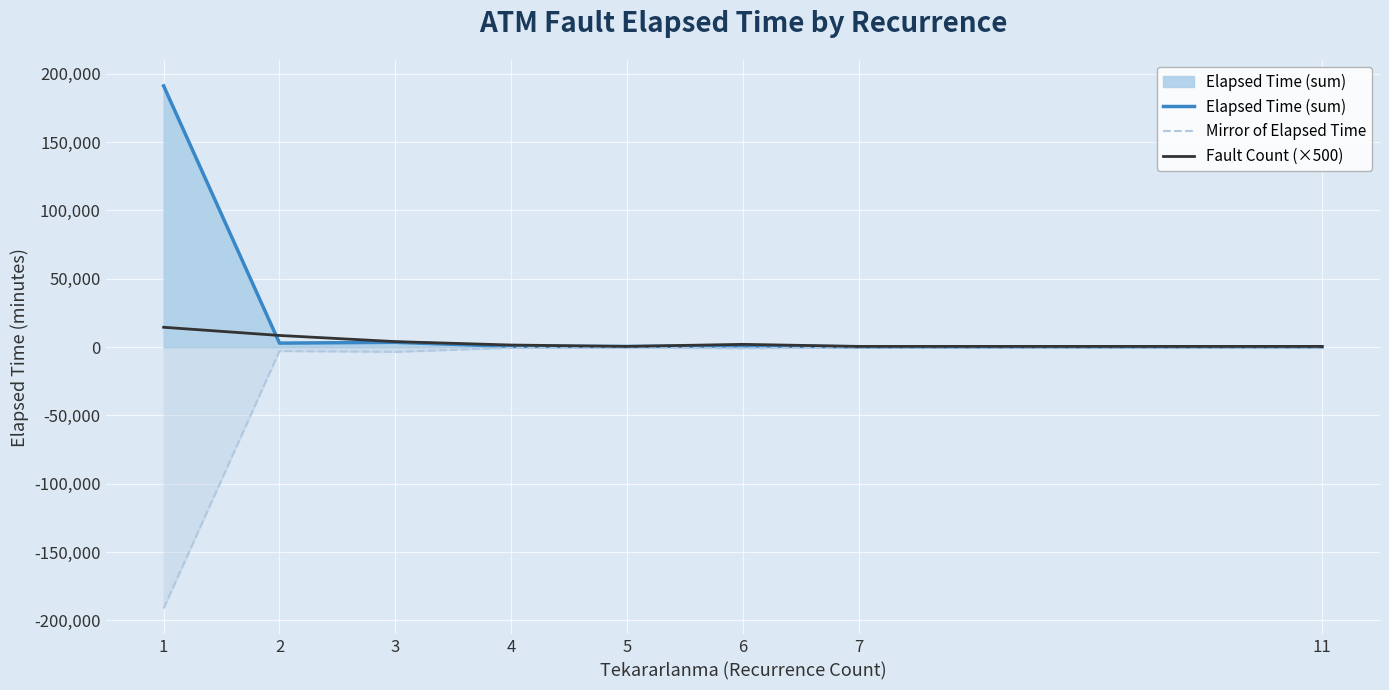

What is the total value across all series at 6?

2000